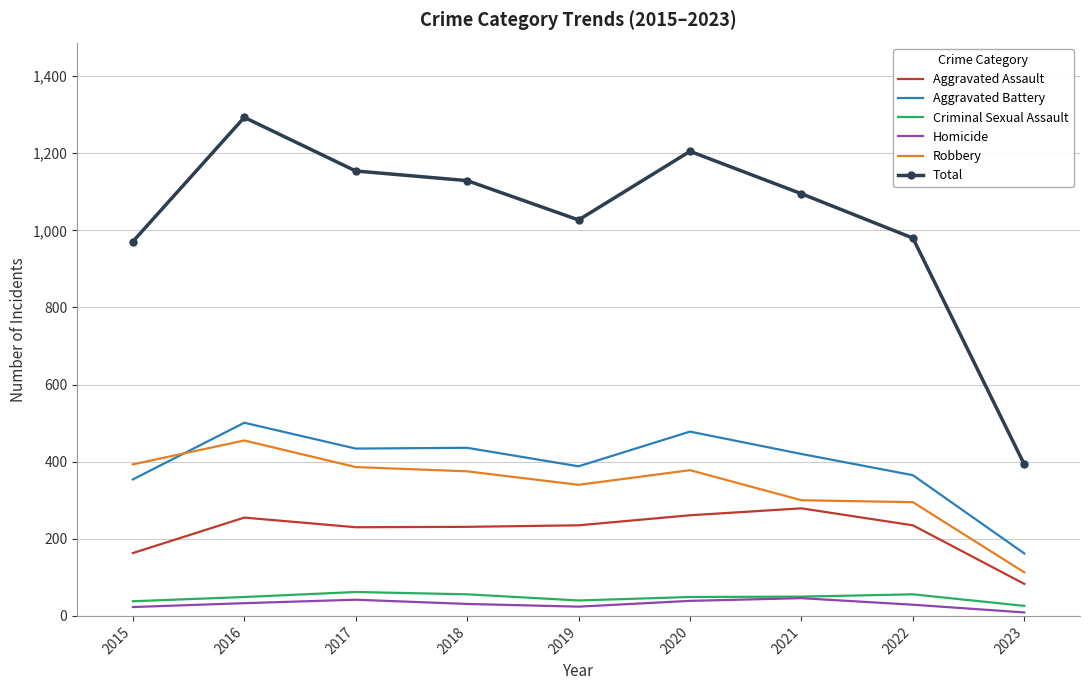

True or false: Homicide and Total intersect in this chart.

False